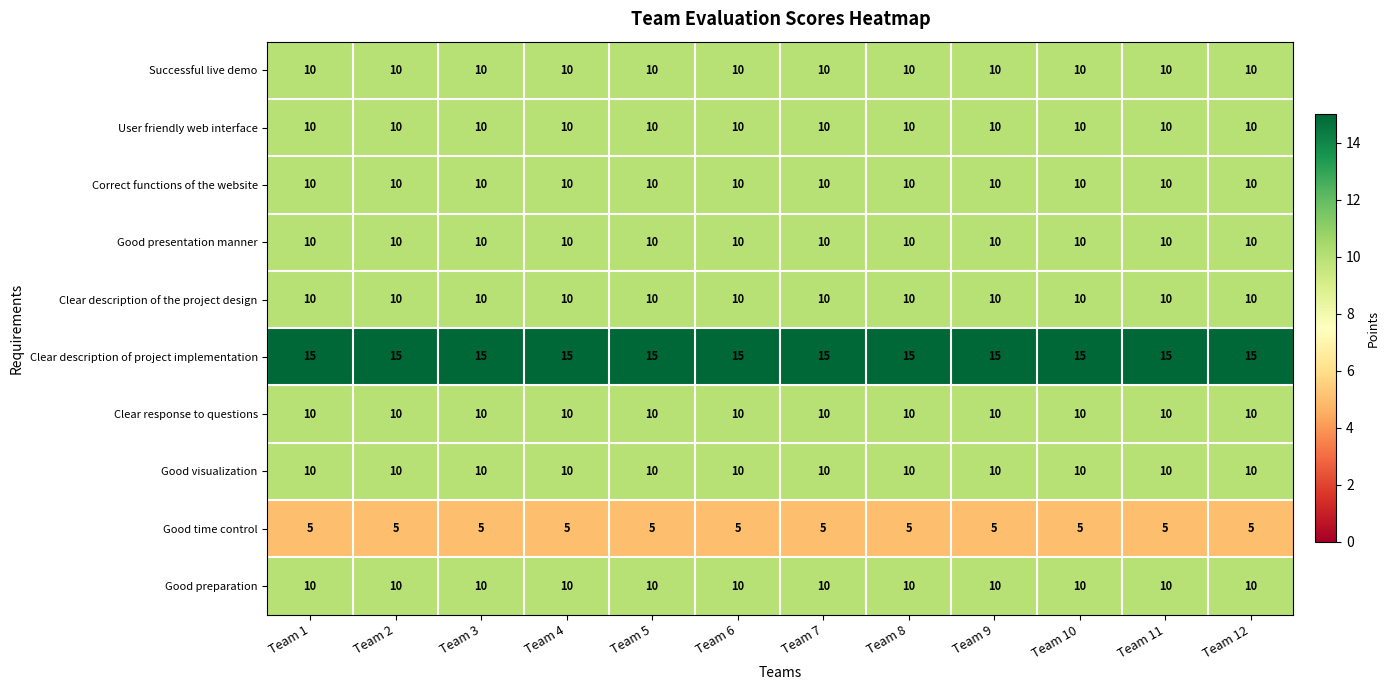

What is the sum of the Good time control values at Team 7 and Team 5?

10